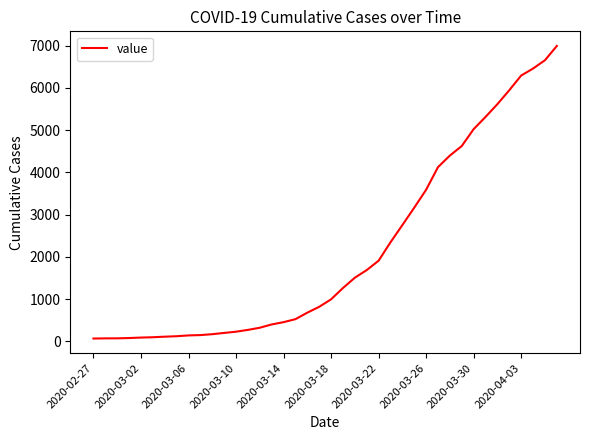

What is the difference between the maximum and minimum values?

6931